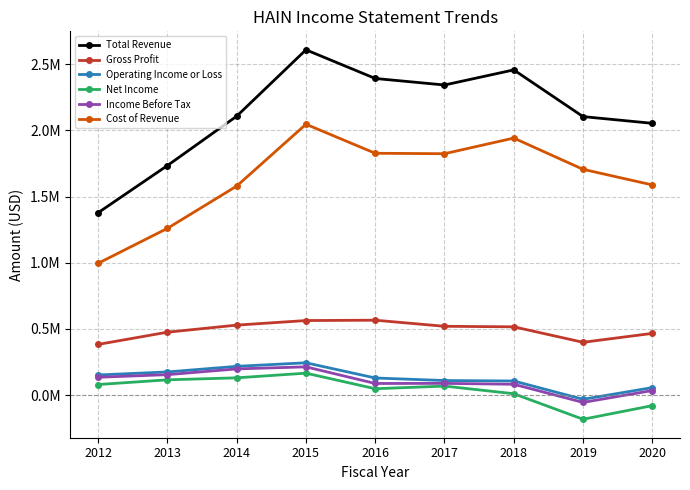

What are all the series names shown in the legend?

Total Revenue, Gross Profit, Operating Income or Loss, Net Income, Income Before Tax, Cost of Revenue